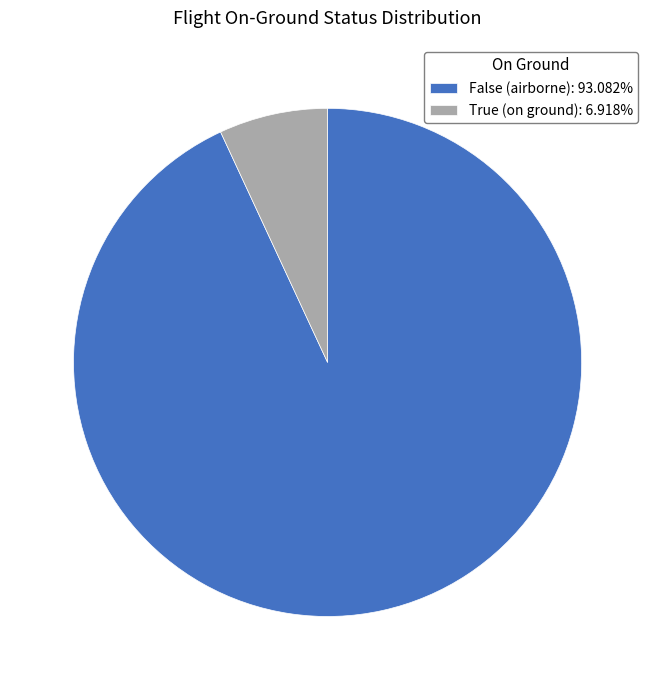

Is the sum of True (on ground): 6.918% and False (airborne): 93.082% greater than half?

Yes